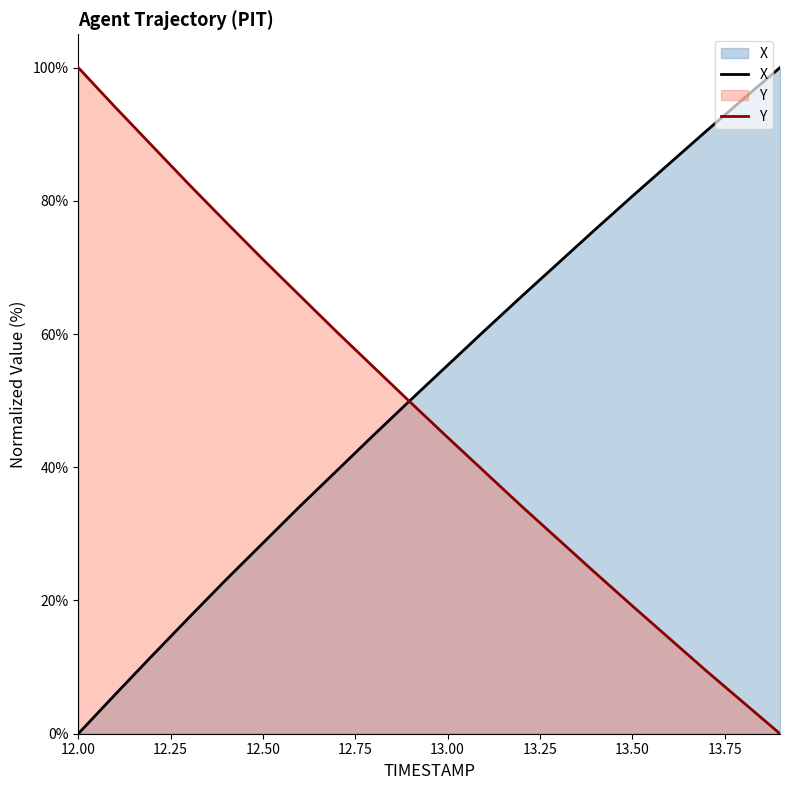

At how many categories does at least one series exceed 34?

20